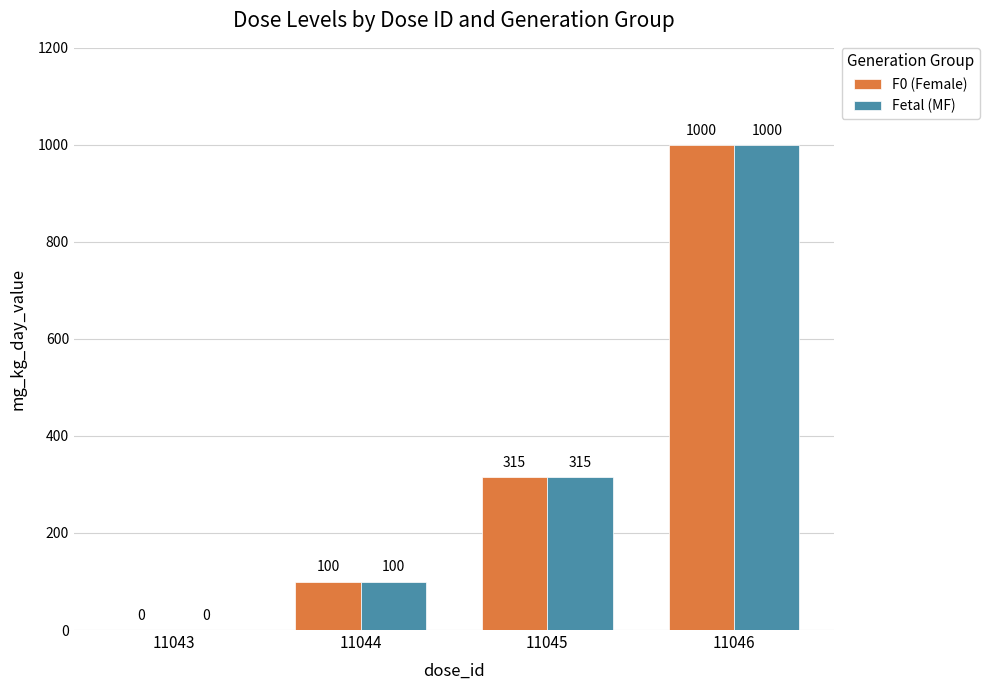

At which category is the sum across all series the highest?

11046